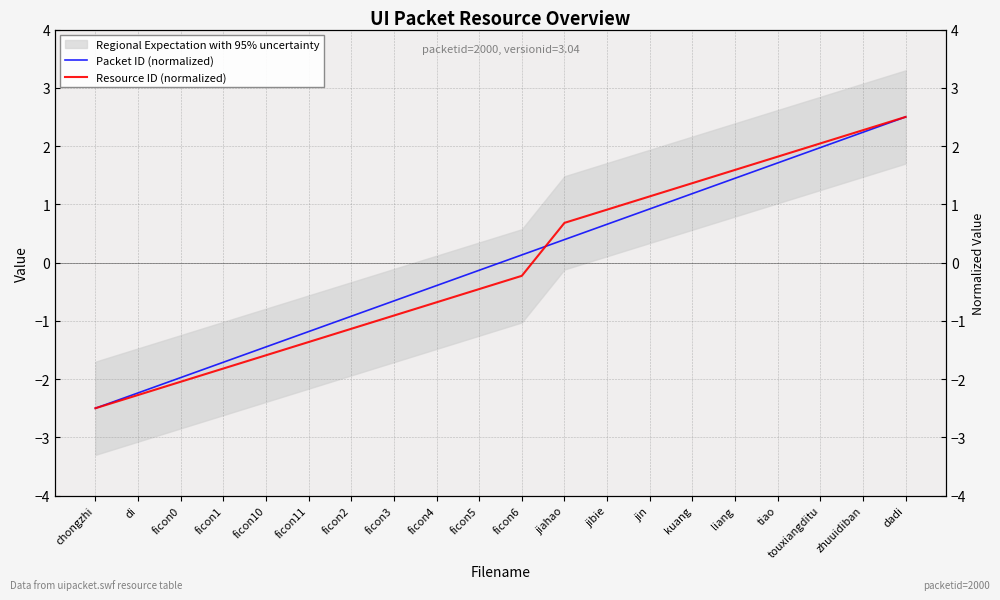

What is the label of the 3rd point from the left?

ficon0